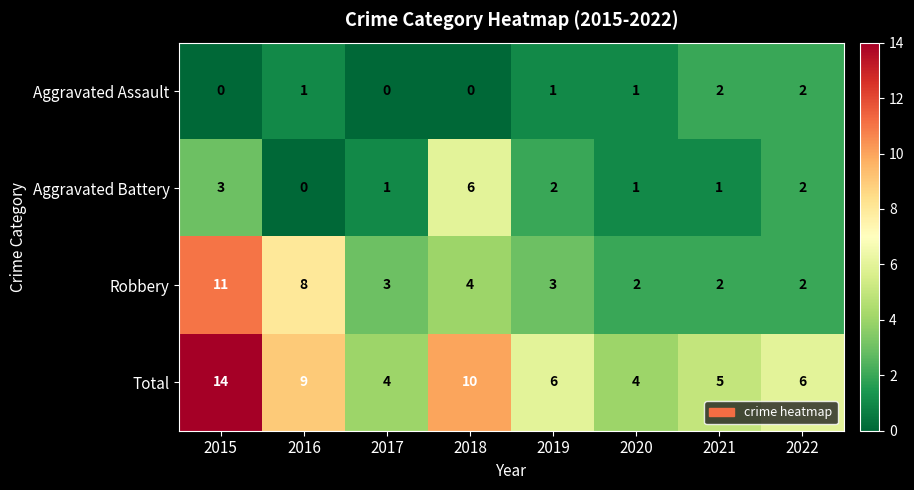

At which category does the chart reach its peak across all series?

2015